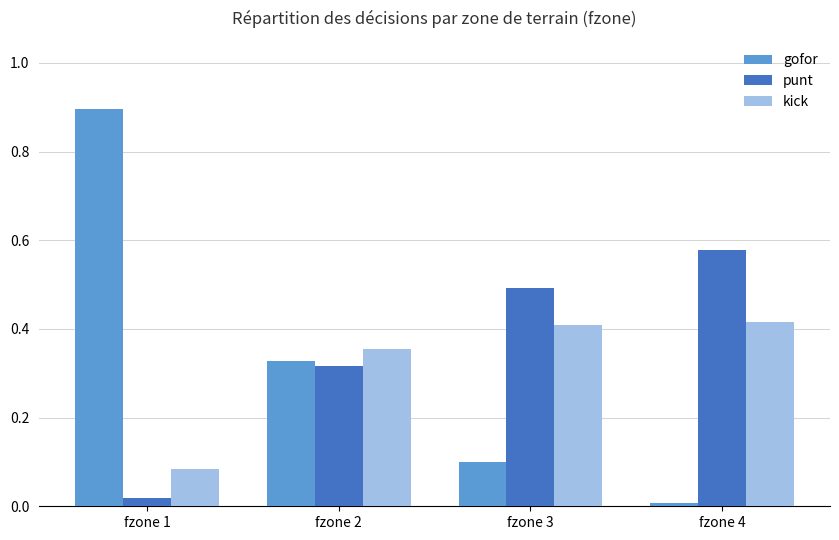

What is the total value across all series at fzone 2?

1.0